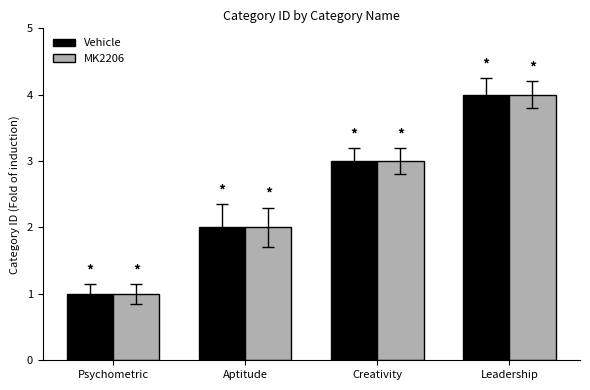

What value does the Vehicle series have at Leadership?

4